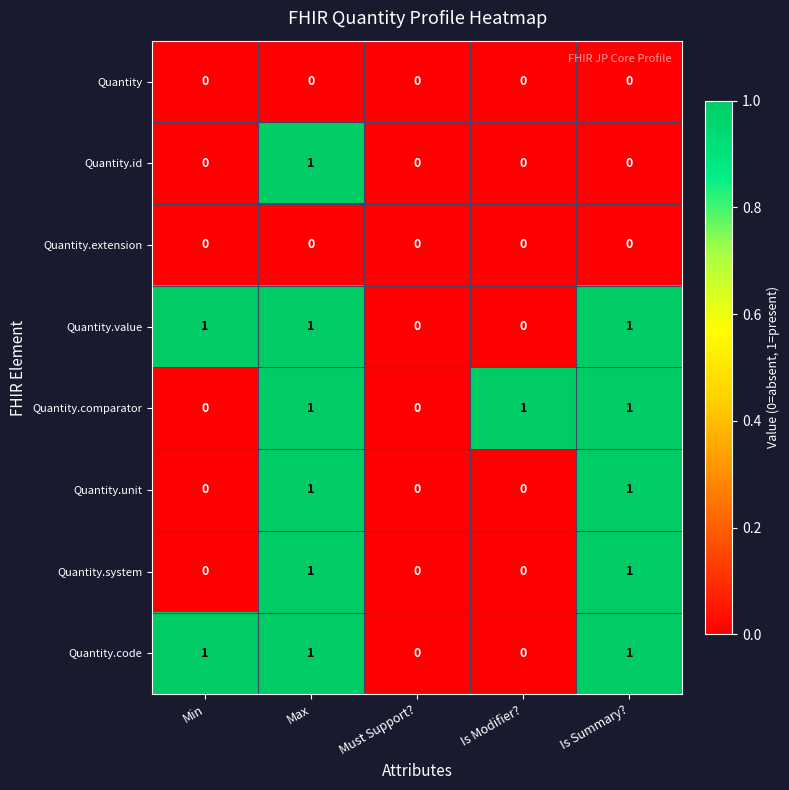

True or false: Quantity.comparator has a value of 0 at Min.

True